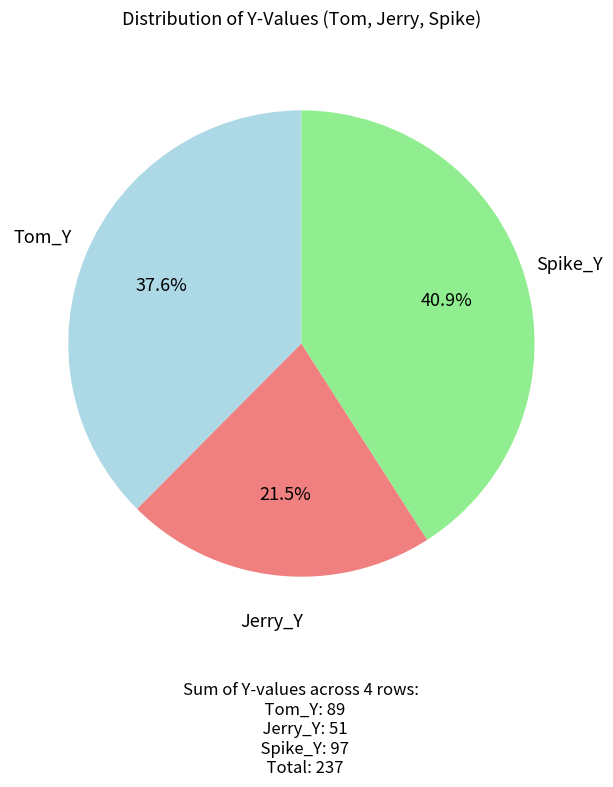

Does any single category account for the majority?

No